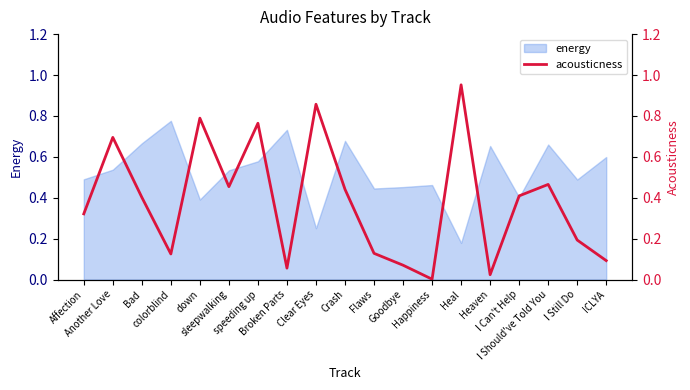

What is the value of the 11th point from the left?

0.1